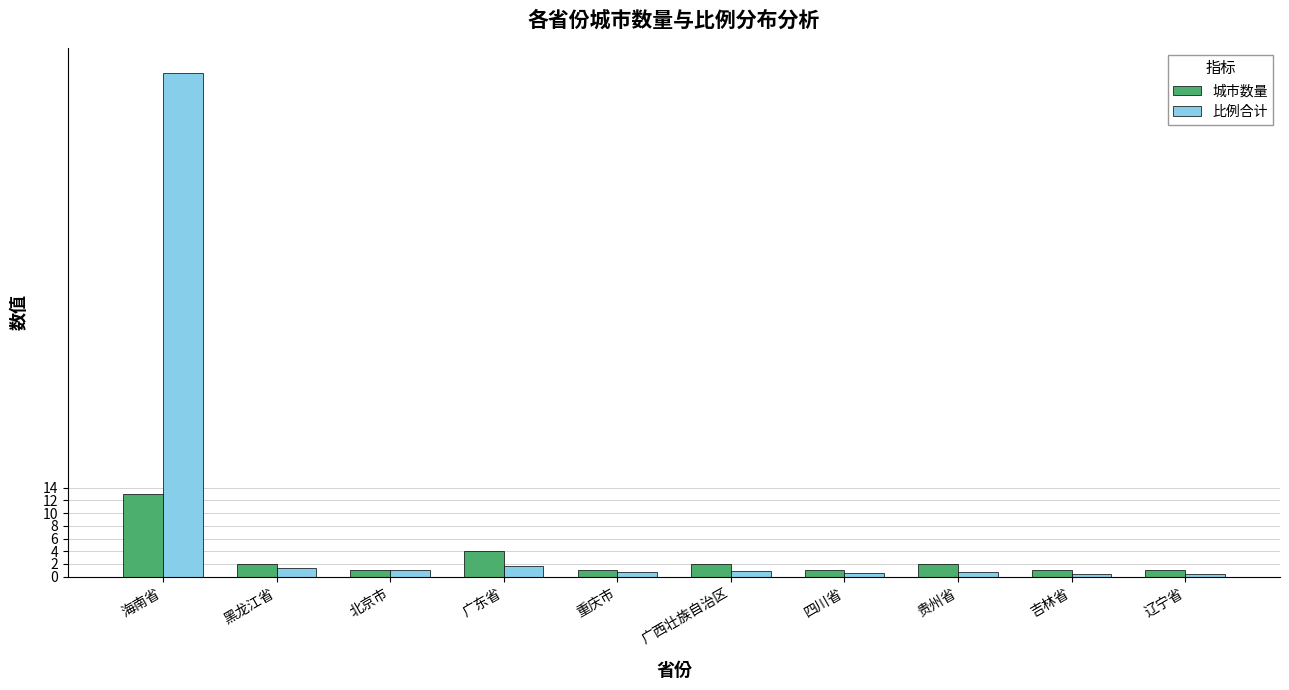

Which series changed the most between 海南省 and 广东省?

比例合计